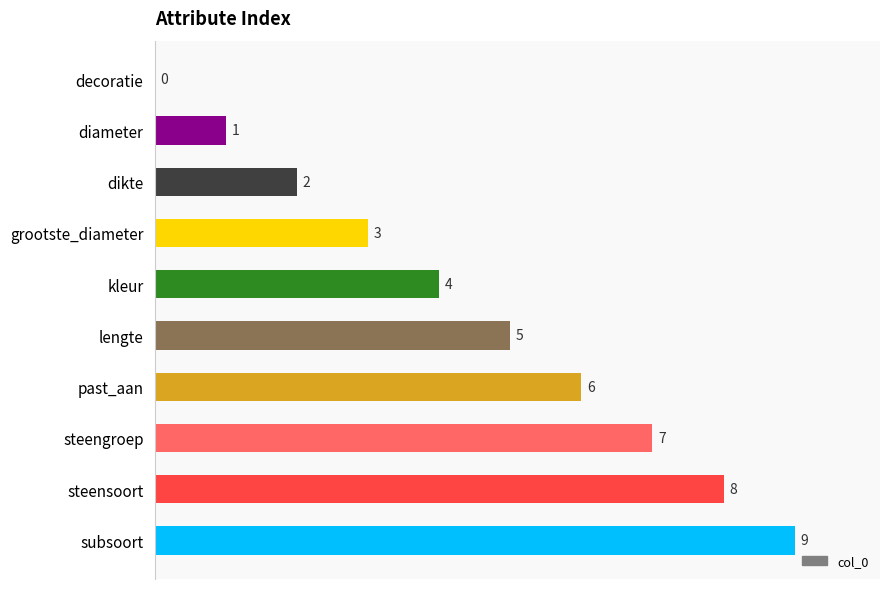

Are the bars horizontal?

Yes